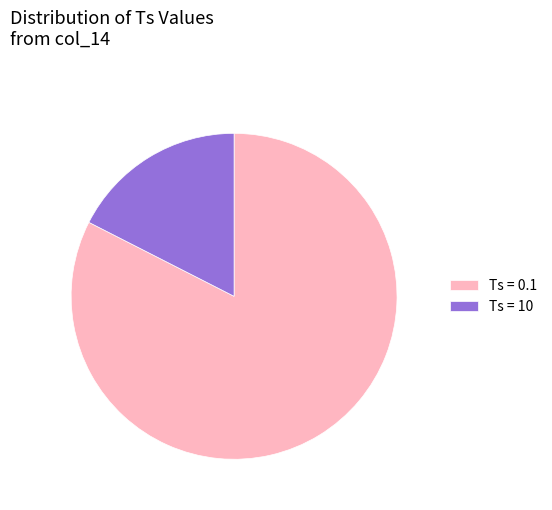

True or false: Ts = 0.1 accounts for 88% of the total.

False